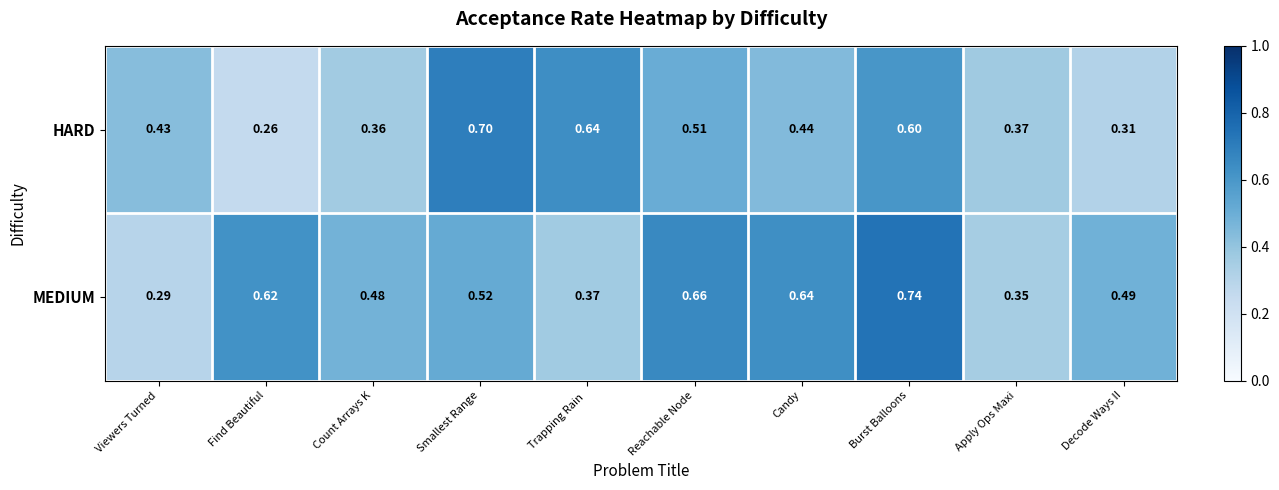

Where is HARD nearest to the value 0?

Find Beautiful